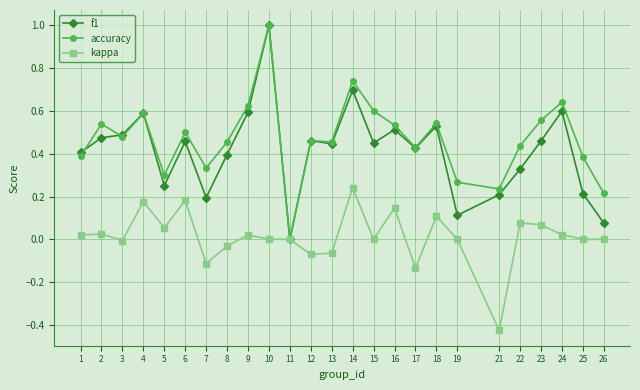

Which label corresponds to the largest value in the chart?

10